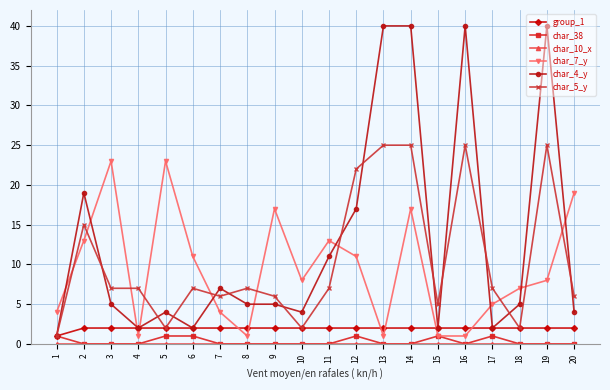

True or false: char_5_y has more than 1 interior local peaks.

True